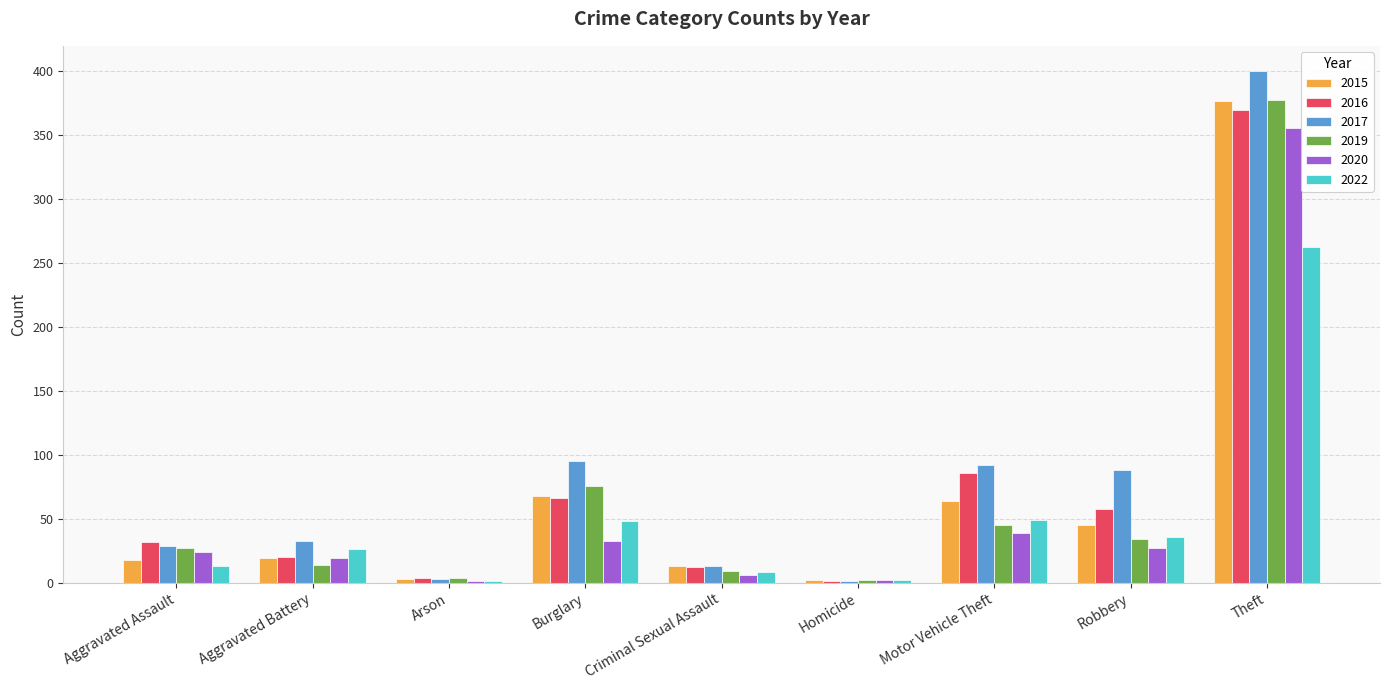

At which label does 2017 reach its peak?

Theft